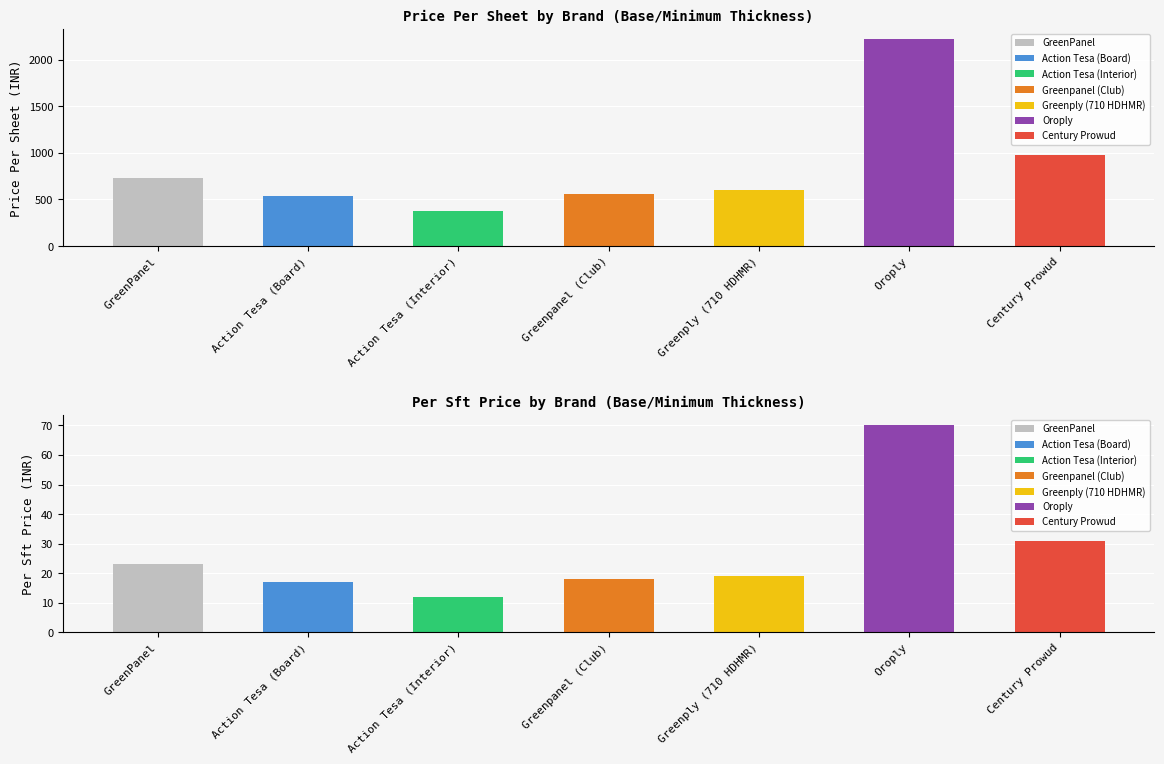

What is the difference between the maximum and minimum values in the PricePer sheet series?

1842